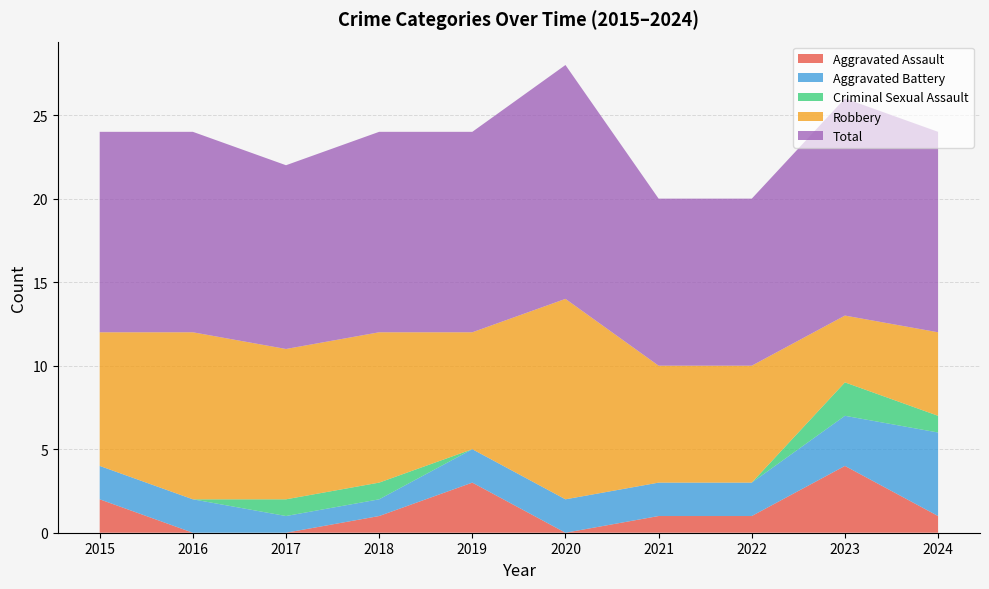

Reading left to right, what are all the values shown in this chart?

Aggravated Assault: 2015=2	2016=0	2017=0	2018=1	2019=3	2020=0	2021=1	2022=1	2023=4	2024=1
Aggravated Battery: 2015=2	2016=2	2017=1	2018=1	2019=2	2020=2	2021=2	2022=2	2023=3	2024=5
Criminal Sexual Assault: 2015=0	2016=0	2017=1	2018=1	2019=0	2020=0	2021=0	2022=0	2023=2	2024=1
Robbery: 2015=8	2016=10	2017=9	2018=9	2019=7	2020=12	2021=7	2022=7	2023=4	2024=5
Total: 2015=12	2016=12	2017=11	2018=12	2019=12	2020=14	2021=10	2022=10	2023=13	2024=12